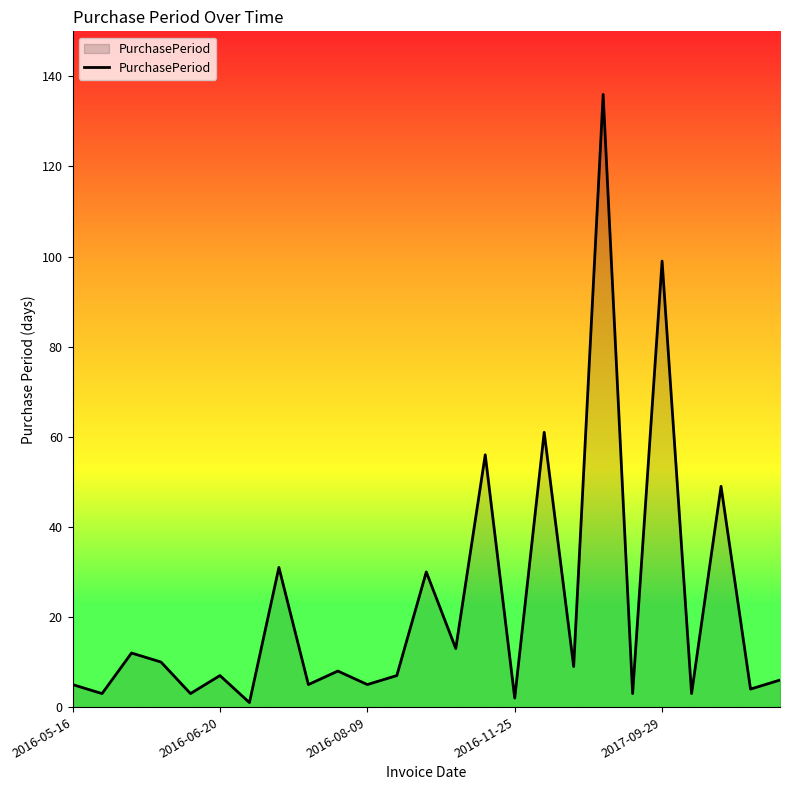

Reading left to right, extract all data points from this chart.

5	3	12	10	3	7	1	31	5	8	5	7	30	13	56	2	61	9	136	3	99	3	49	4	6